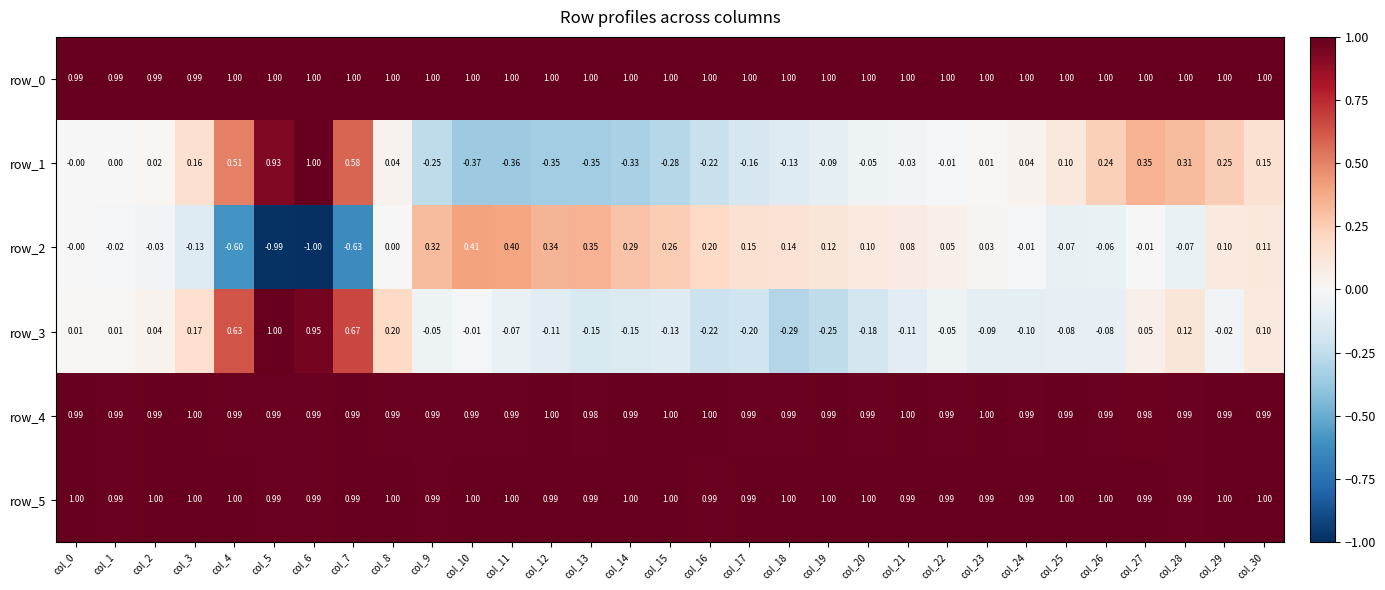

The row_2 series shows 0.1 at col_20. True or false?

True